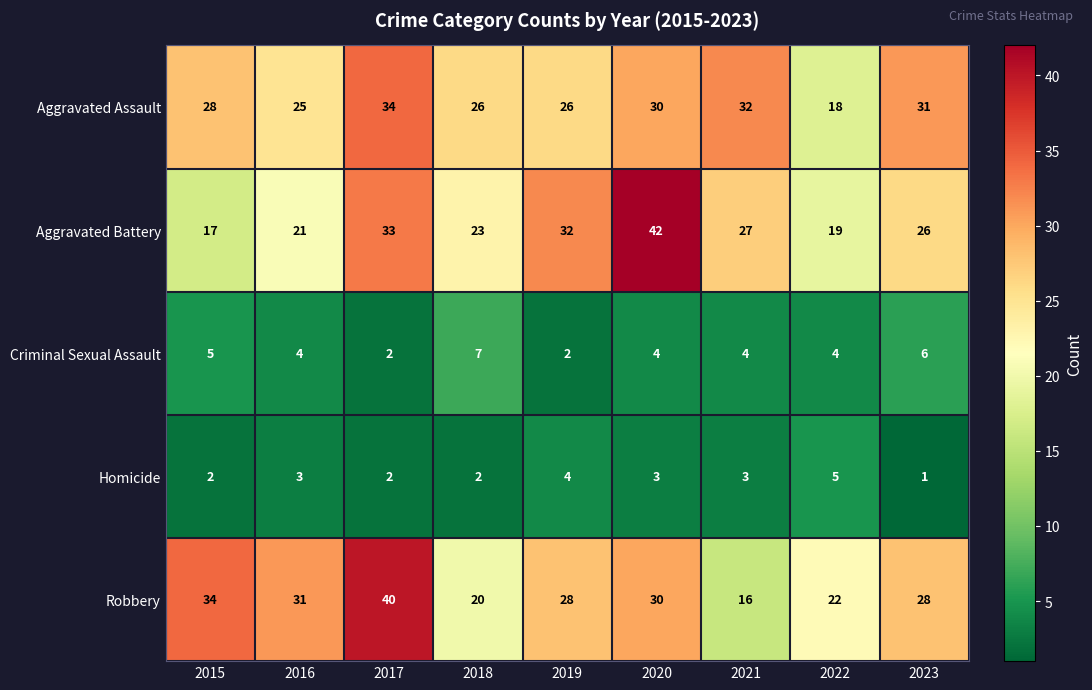

At 2021, list the series in order from smallest to largest.

Homicide, Criminal Sexual Assault, Robbery, Aggravated Battery, Aggravated Assault